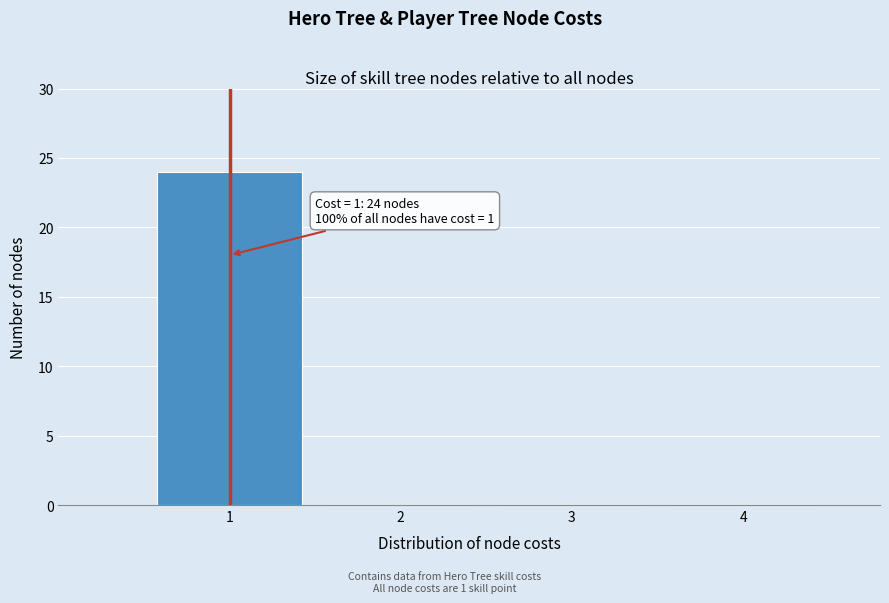

Which range on the x-axis has the tallest bar?

0.5 to 1.5